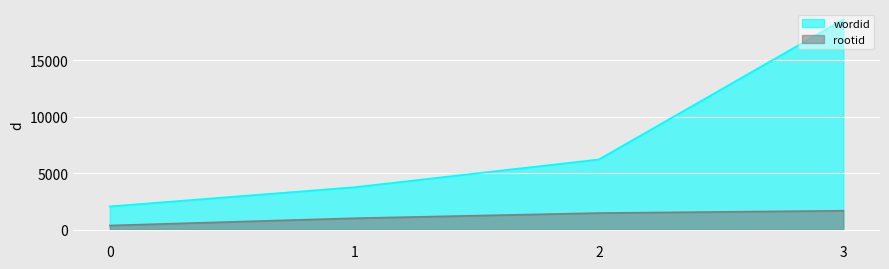

True or false: wordid and rootid intersect in this chart.

False